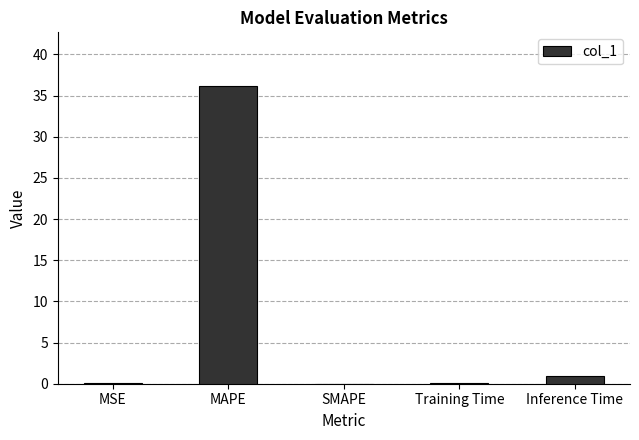

Is it true that the value at MAPE is 51.1?

False